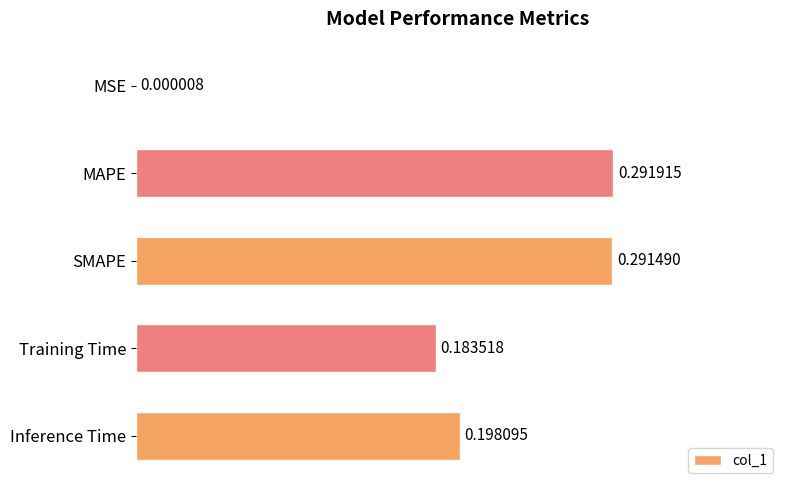

What is the sum of all values?

1.0